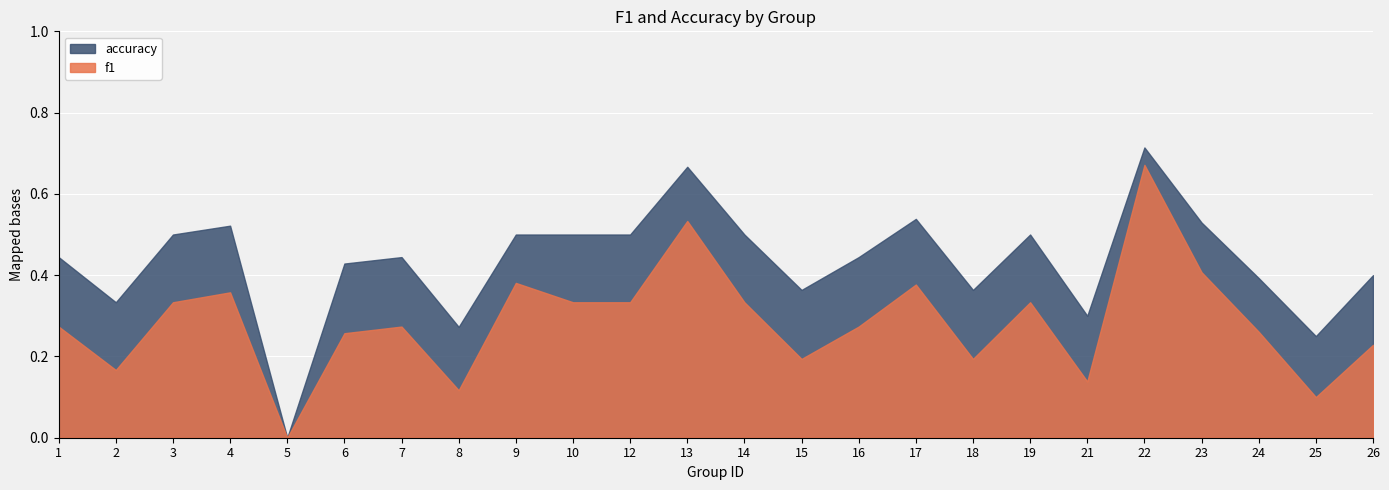

True or false: accuracy and f1 cross at least once.

False